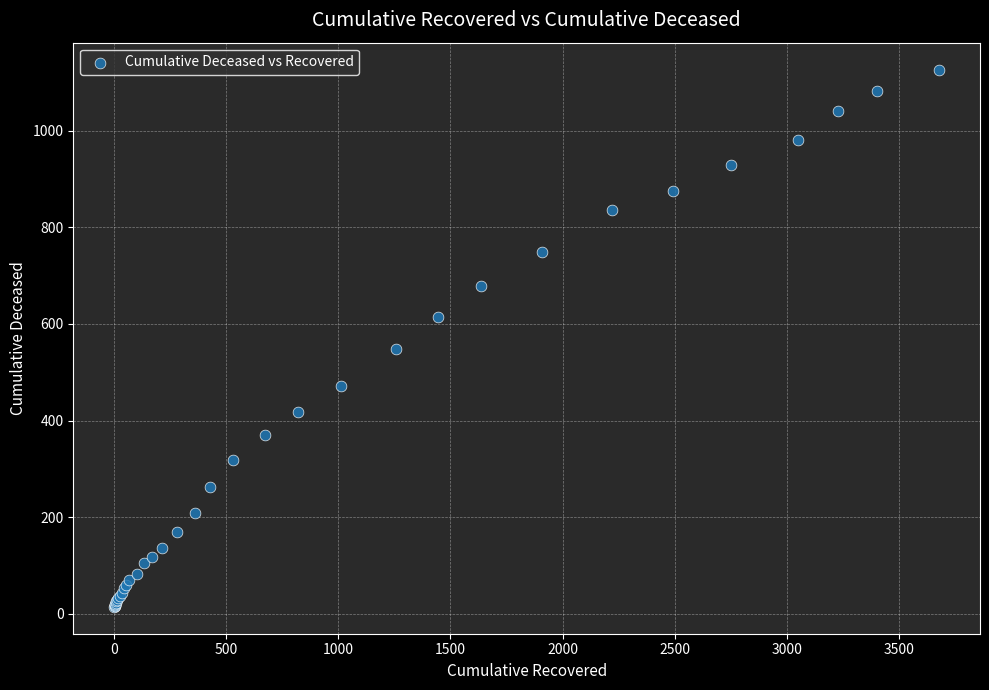

What Y value in the scatter plot is closest to 570?

549